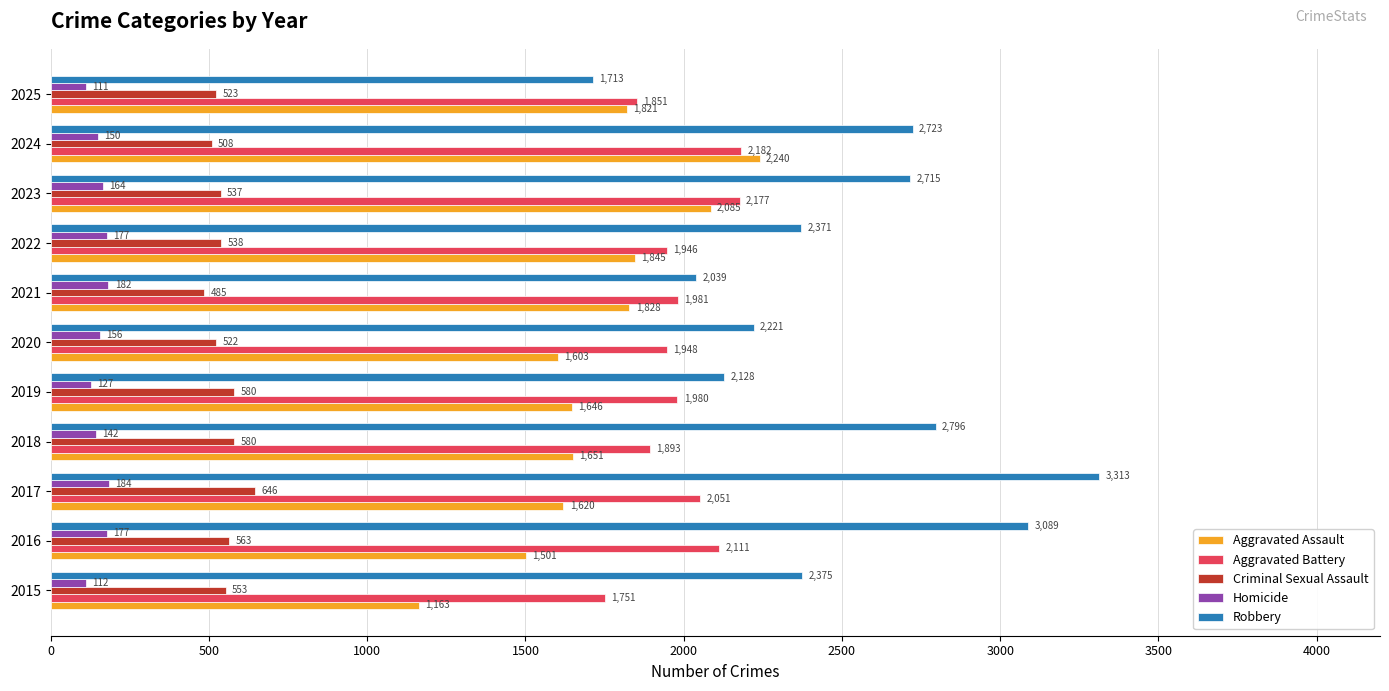

List the series in order of their peak value, highest first.

Robbery, Aggravated Assault, Aggravated Battery, Criminal Sexual Assault, Homicide